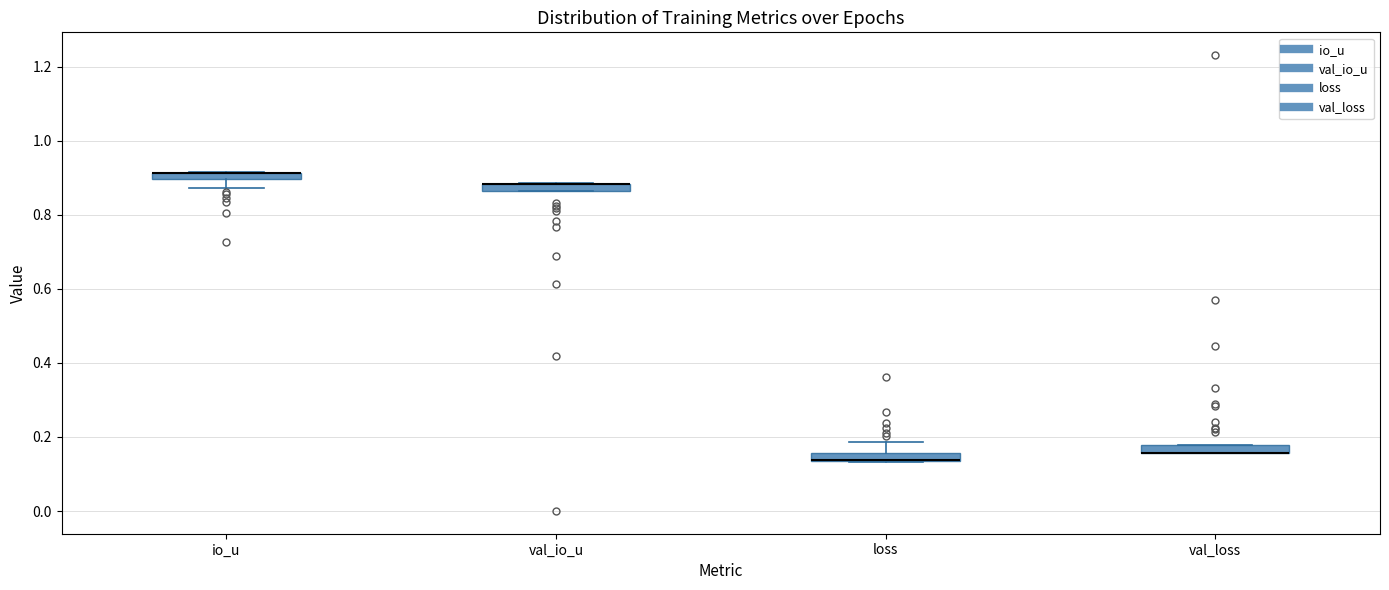

Where is the upper edge of the box for val_loss on the y-axis? The values are not printed on the chart, so give them approximately, as read against the axis.

0.18